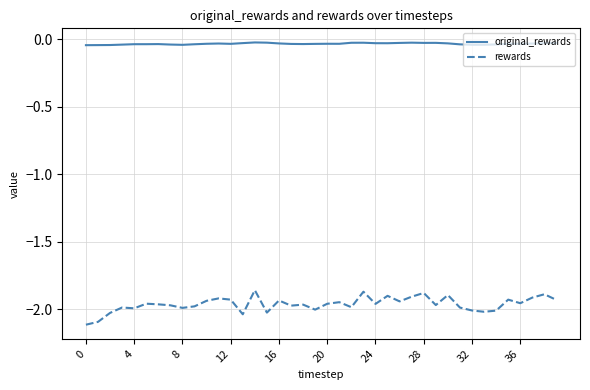

What is the difference between the maximum and minimum values in the rewards series?

0.3